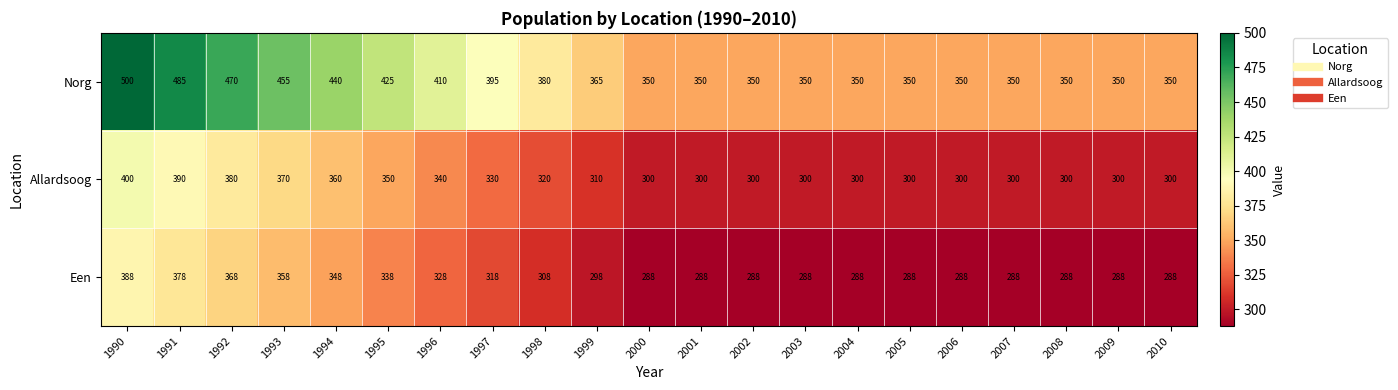

What is the approximate value of Norg at 1997?

395